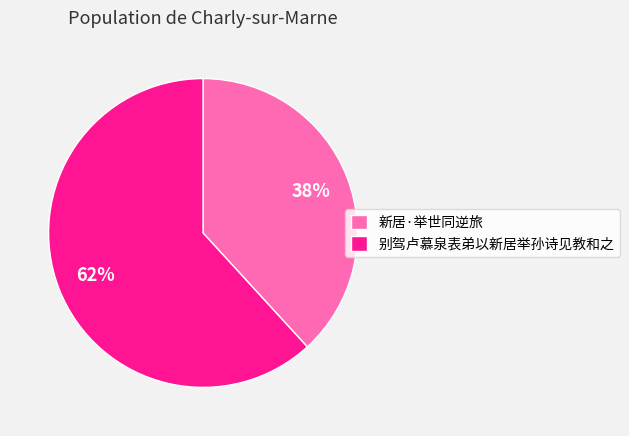

How many segments does this pie chart have?

2